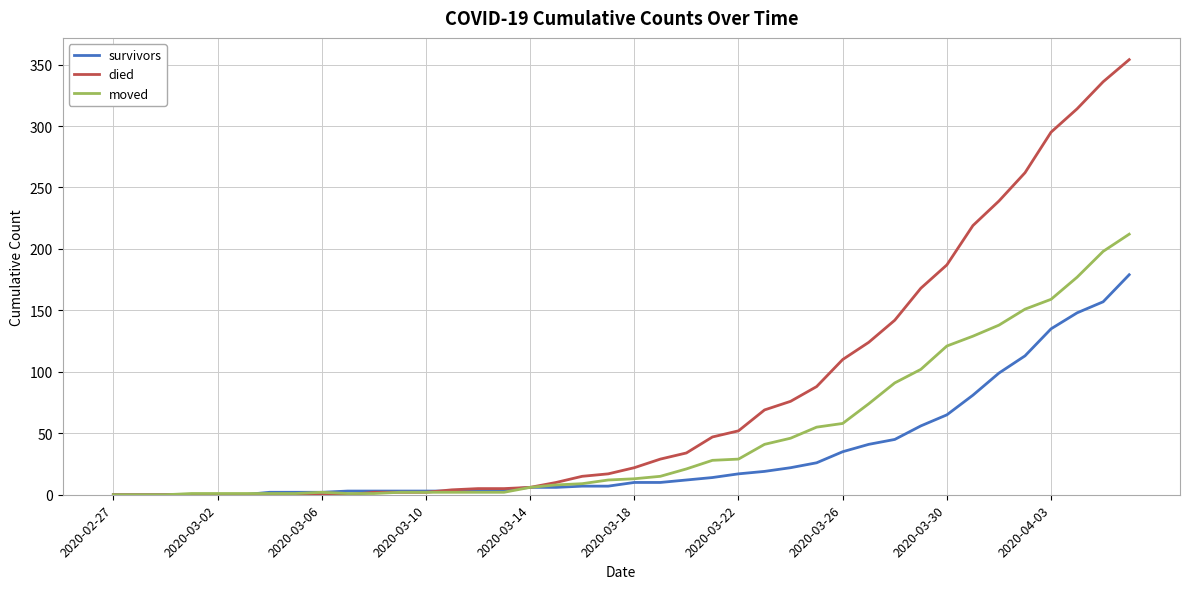

What are all the series names shown in the legend?

survivors, died, moved